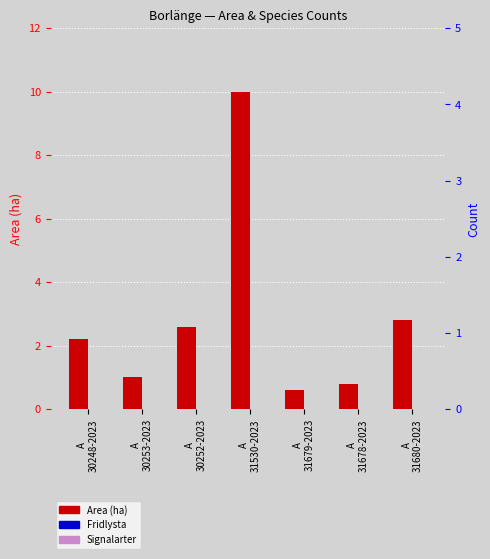

Reading left to right, list all the values displayed in this chart.

Area (ha): A
30248-2023=2.2	A
30253-2023=1.0	A
30252-2023=2.6	A
31530-2023=10.0	A
31679-2023=0.6	A
31678-2023=0.8	A
31680-2023=2.8
Fridlysta: A
30248-2023=0.0	A
30253-2023=0.0	A
30252-2023=0.0	A
31530-2023=0.0	A
31679-2023=0.0	A
31678-2023=0.0	A
31680-2023=0.0
Signalarter: A
30248-2023=0.0	A
30253-2023=0.0	A
30252-2023=0.0	A
31530-2023=0.0	A
31679-2023=0.0	A
31678-2023=0.0	A
31680-2023=0.0